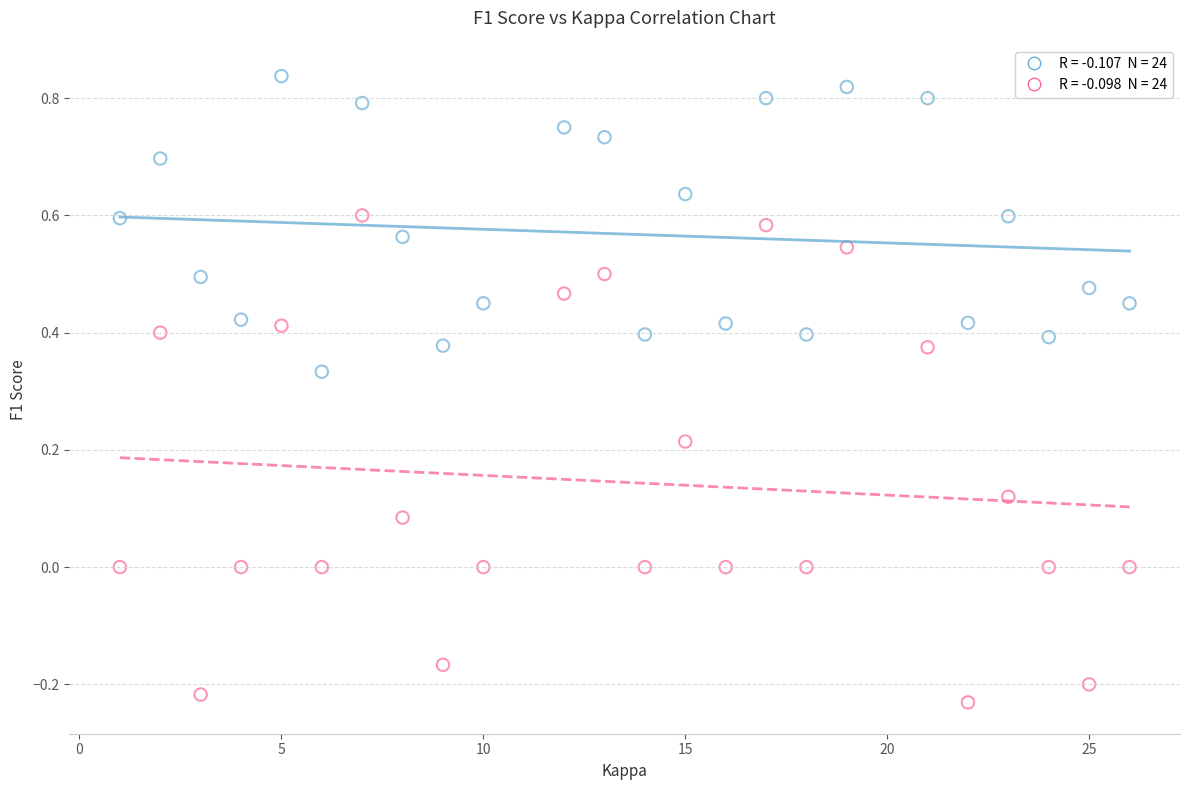

Across all data points, what is the range of Y values (max minus min)?

1.1